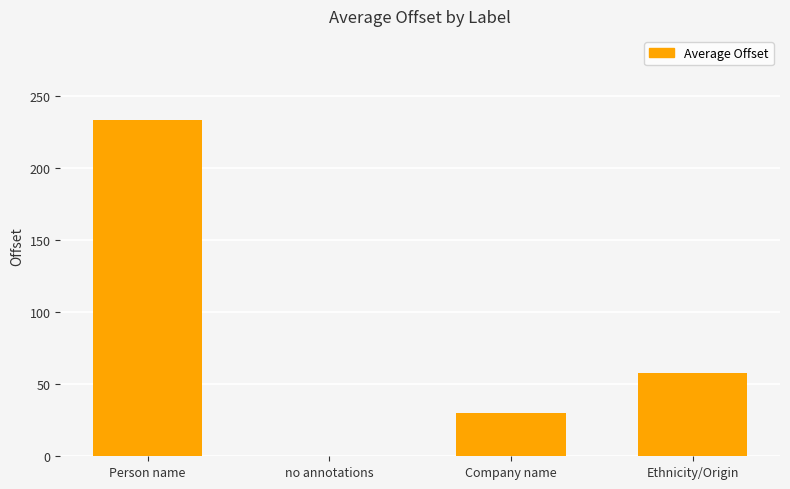

How many data points does each series have?

4